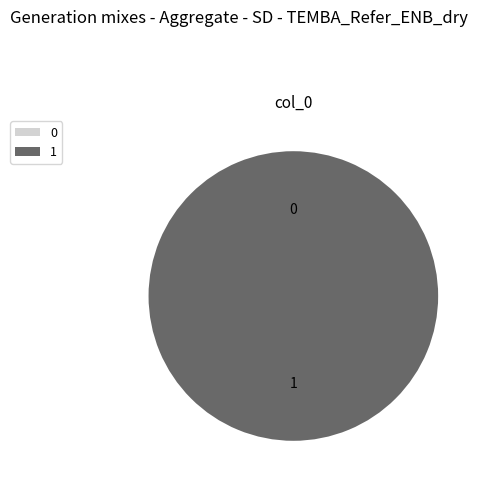

To the nearest percent, what is the combined percentage of 1 and 0?

100%